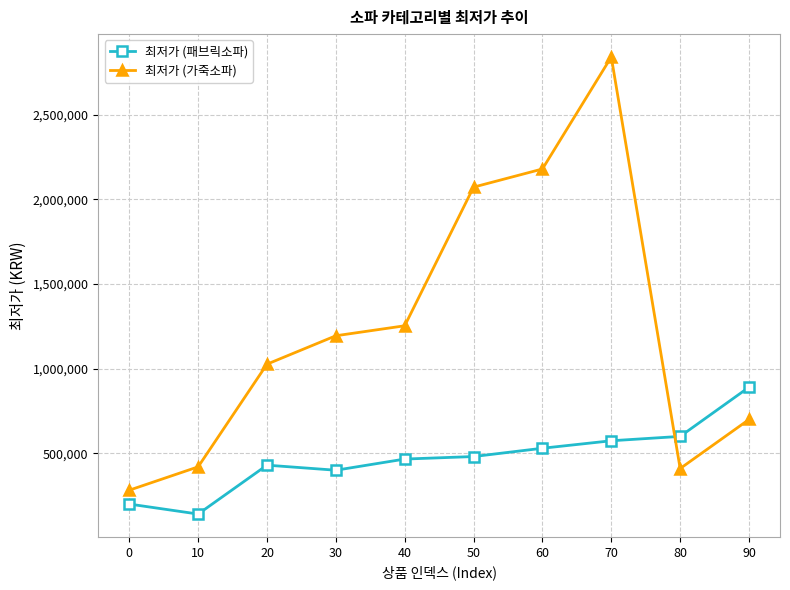

How many times do 최저가 (가죽소파) and 최저가 (패브릭소파) cross each other?

1